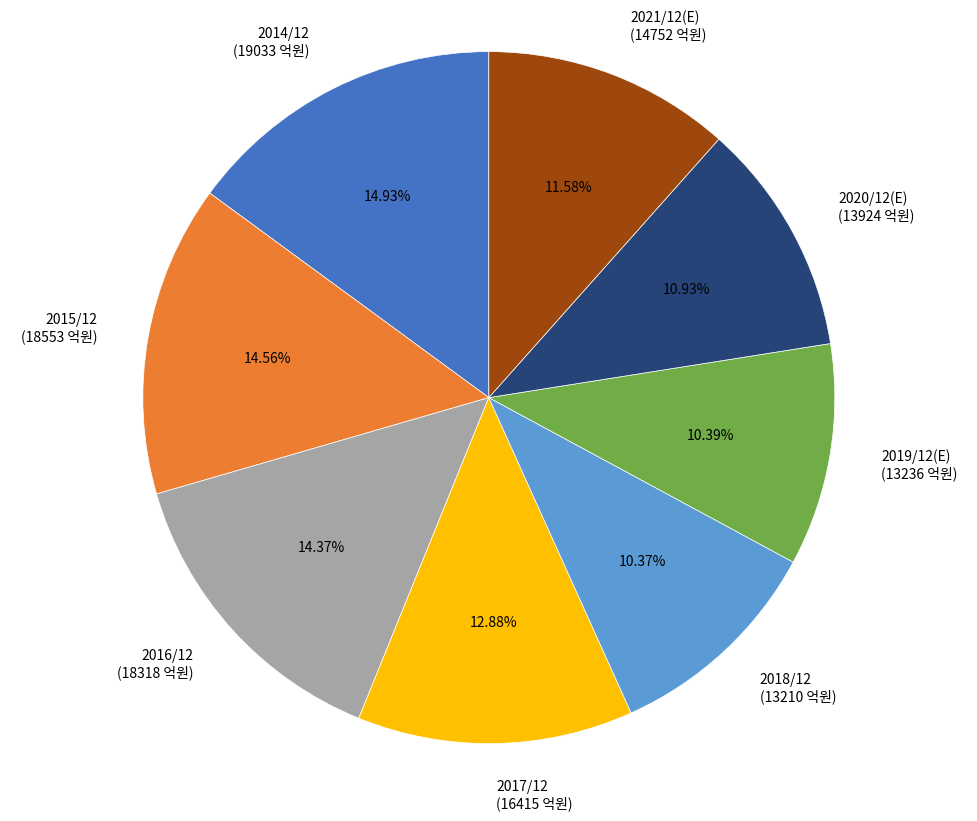

Combined, do 2016/12 and 2014/12 account for over 50%?

No